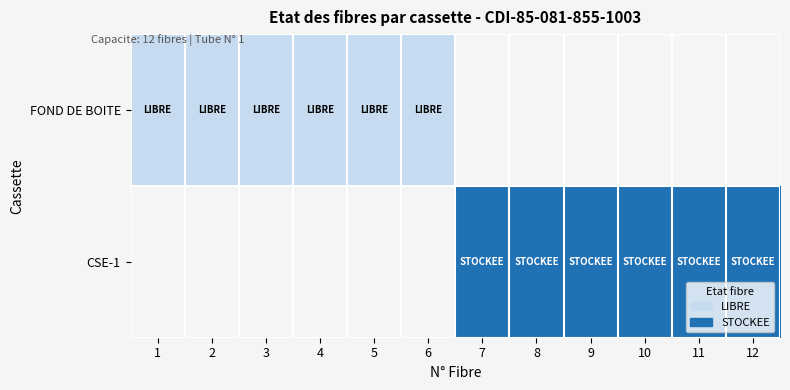

Read the CSE-1 value at 9.

1.0